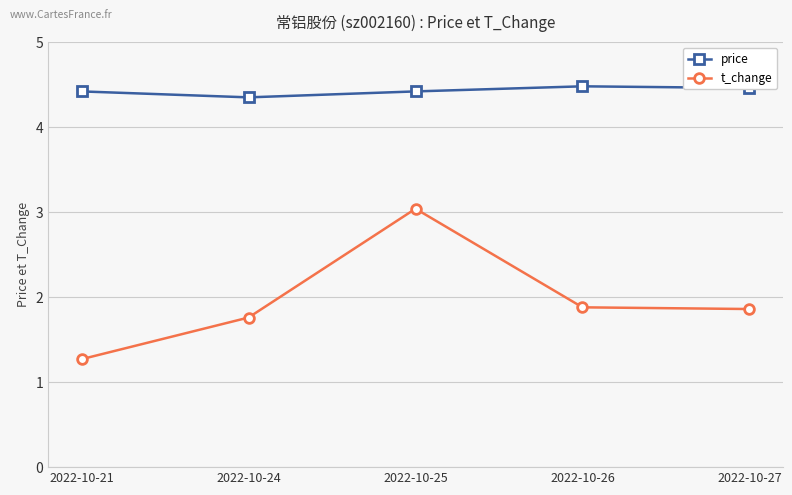

True or false: t_change and price intersect in this chart.

False